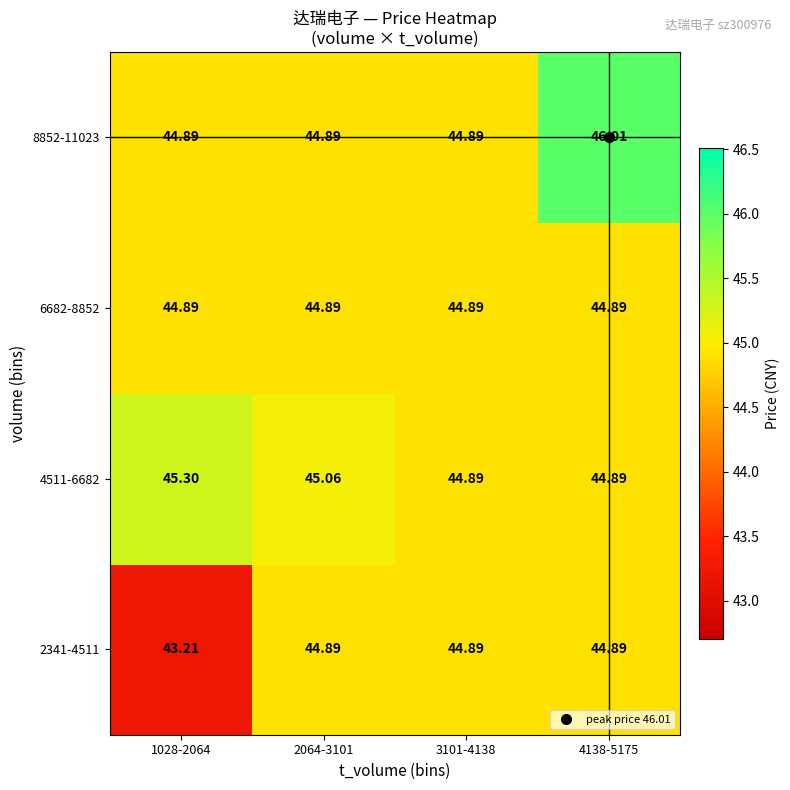

How many data points in 4511-6682 are less than 45?

2